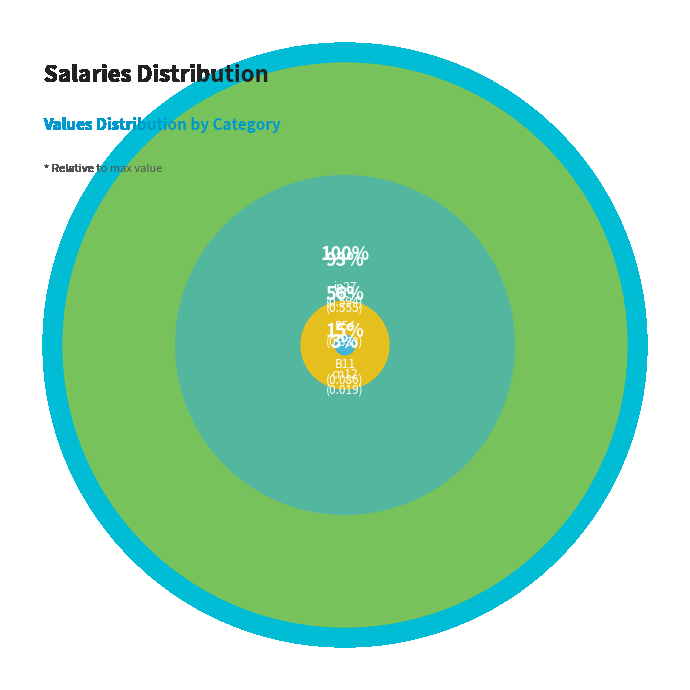

Count the number of slices in the pie.

5